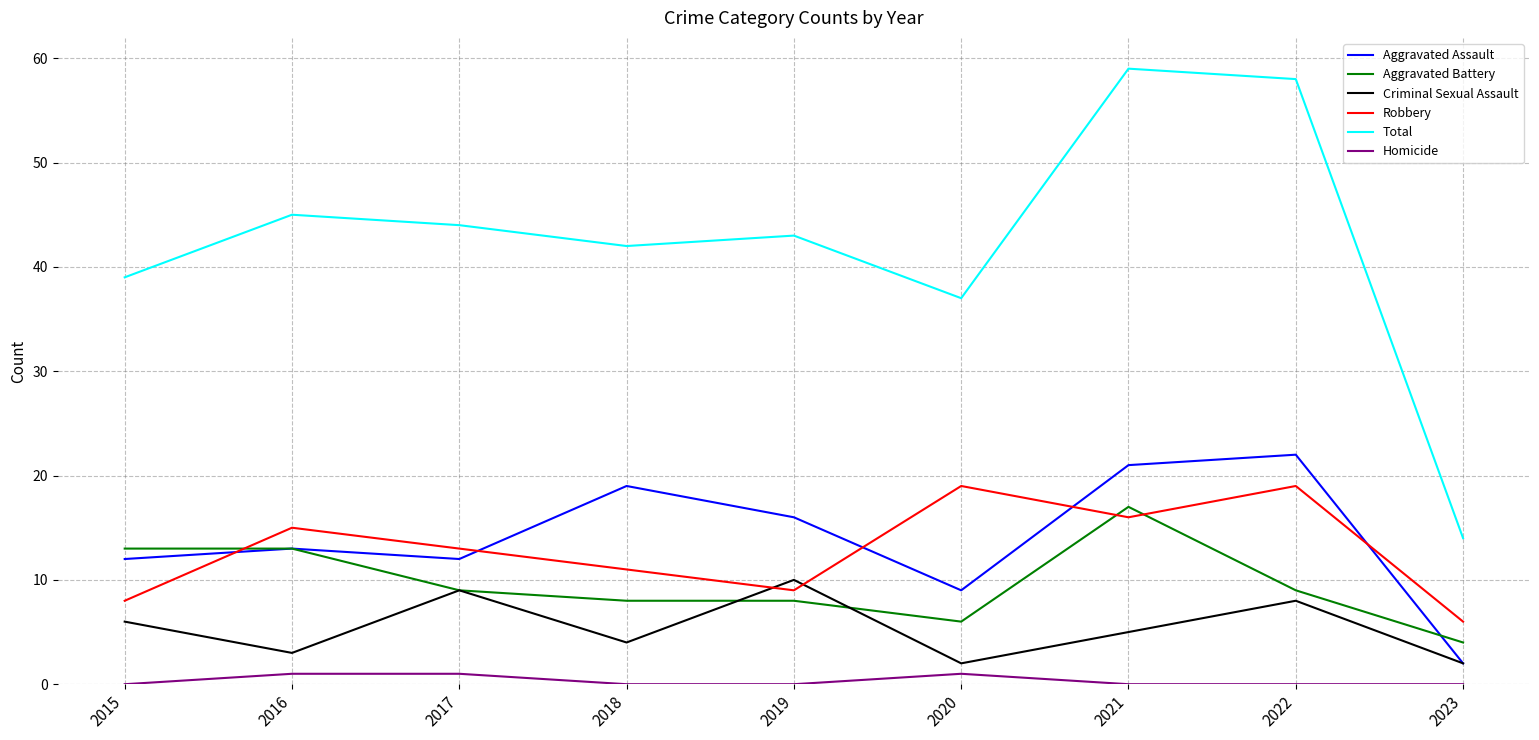

Where does the Robbery series first go above 13?

2016